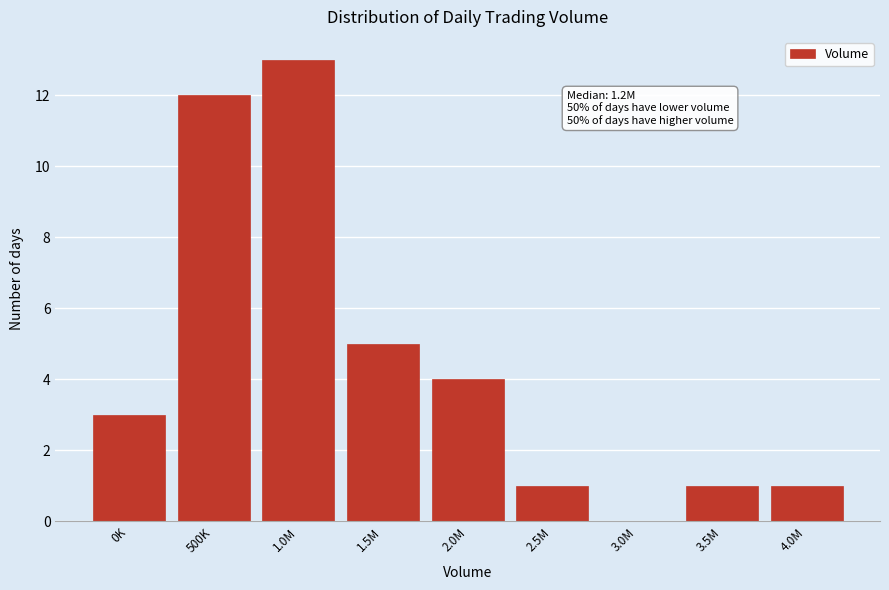

Reading left to right, list all the values displayed in this chart.

0K=3	500K=12	1.0M=13	1.5M=5	2.0M=4	2.5M=1	3.0M=0	3.5M=1	4.0M=1